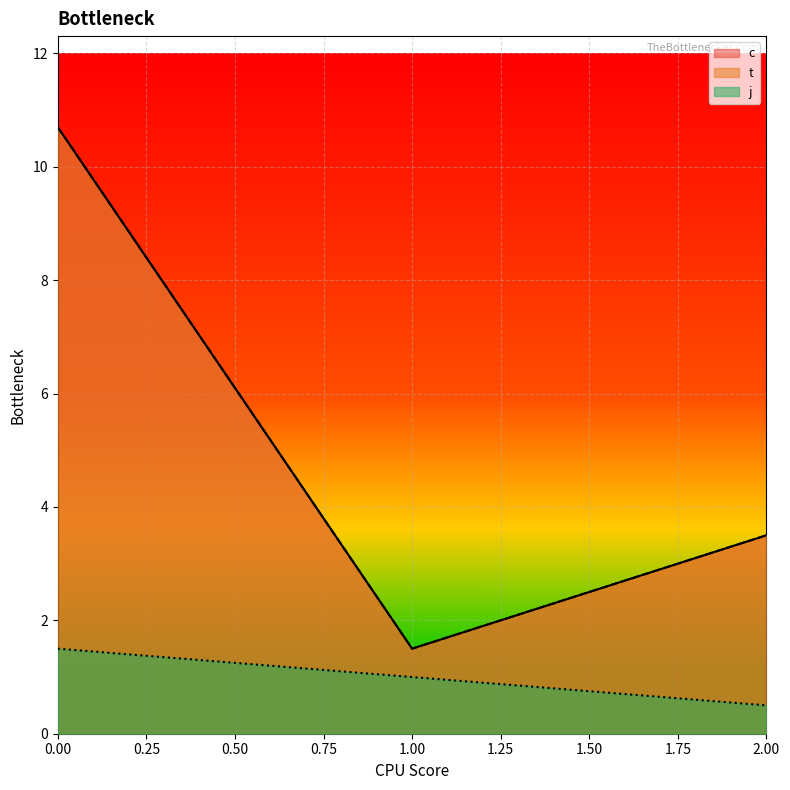

Does the chart display data point markers on the line(s)?

No